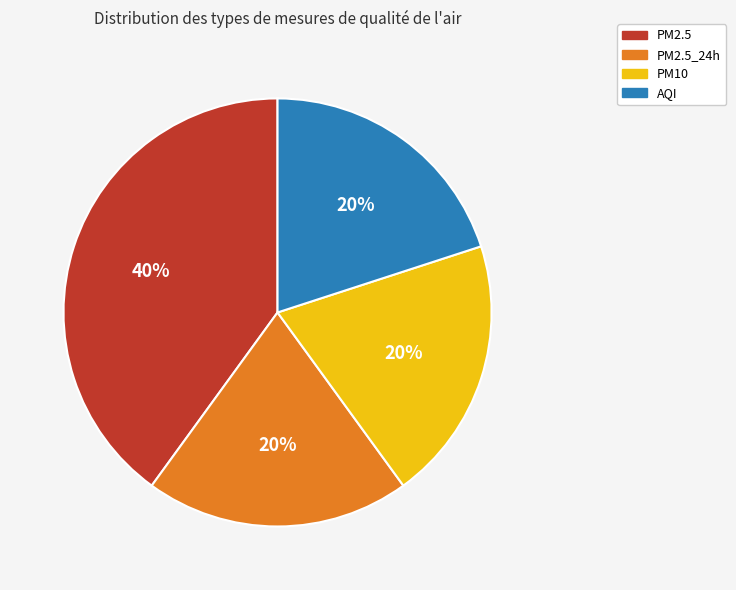

To the nearest percent, what is the difference between the largest and smallest slice percentages?

20%